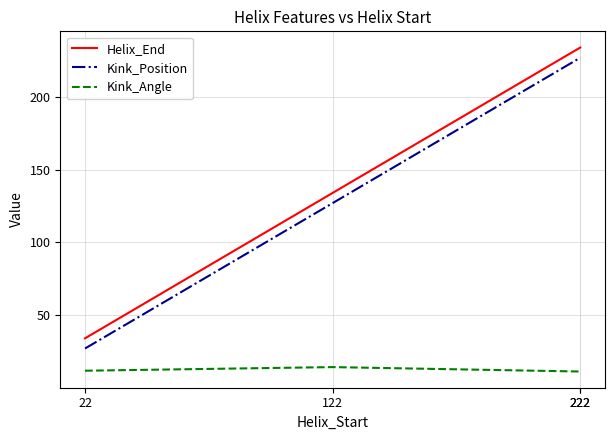

How many data points does each series have?

4